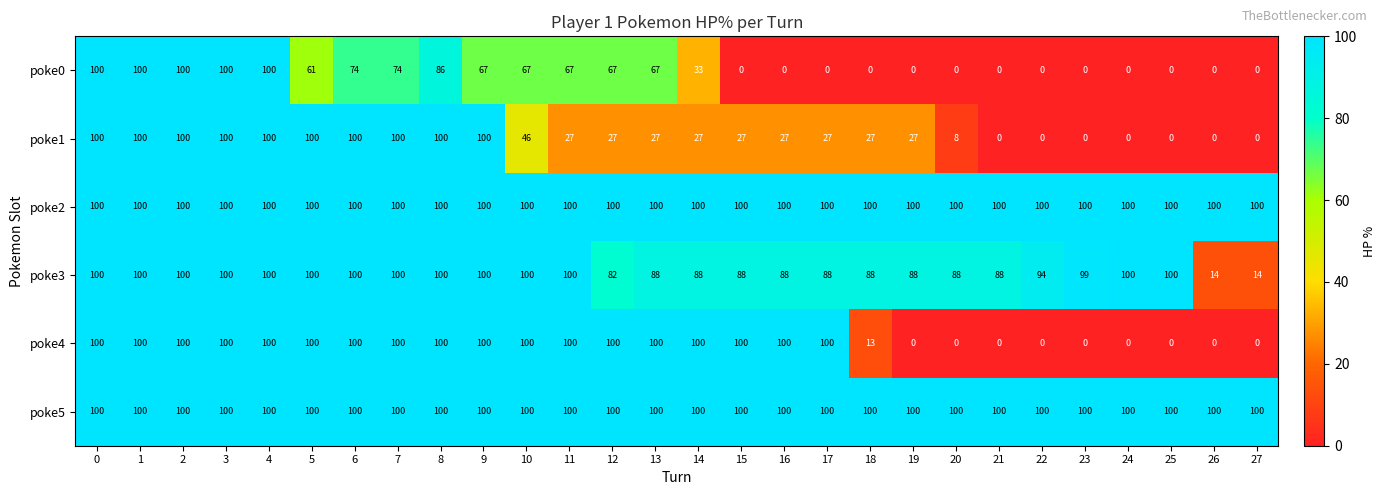

How many values in poke0 are above zero?

15